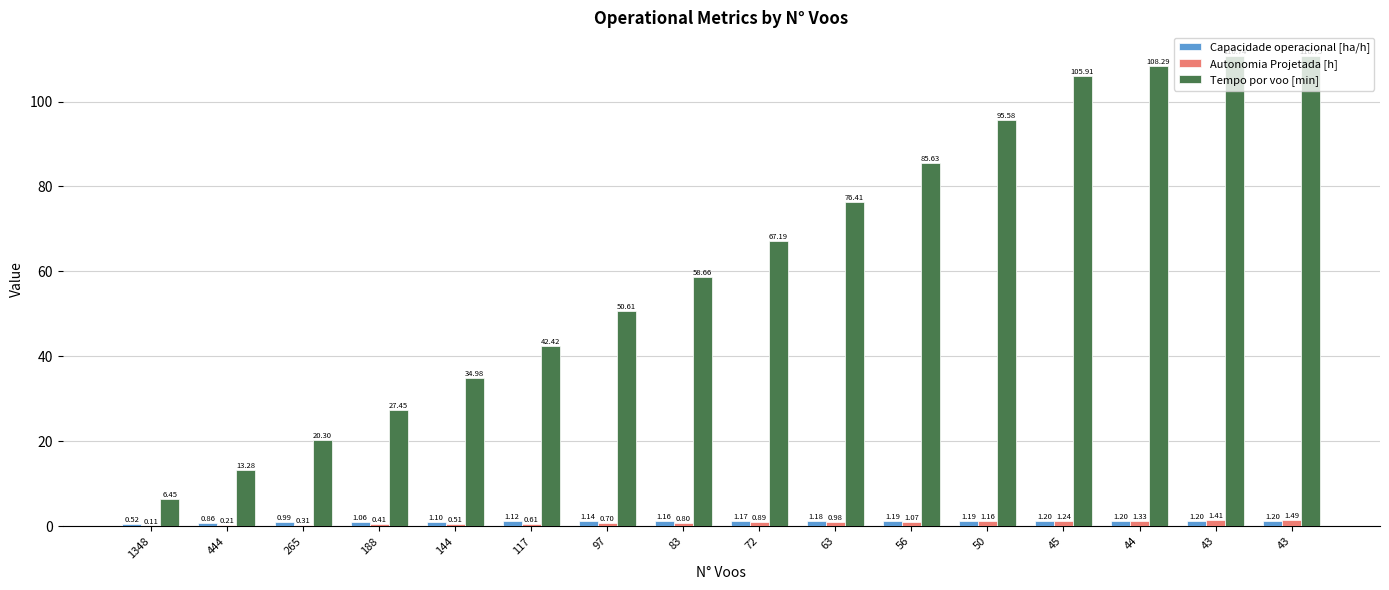

What are all the series names shown in the legend?

Capacidade operacional [ha/h], Autonomia Projetada [h], Tempo por voo [min]